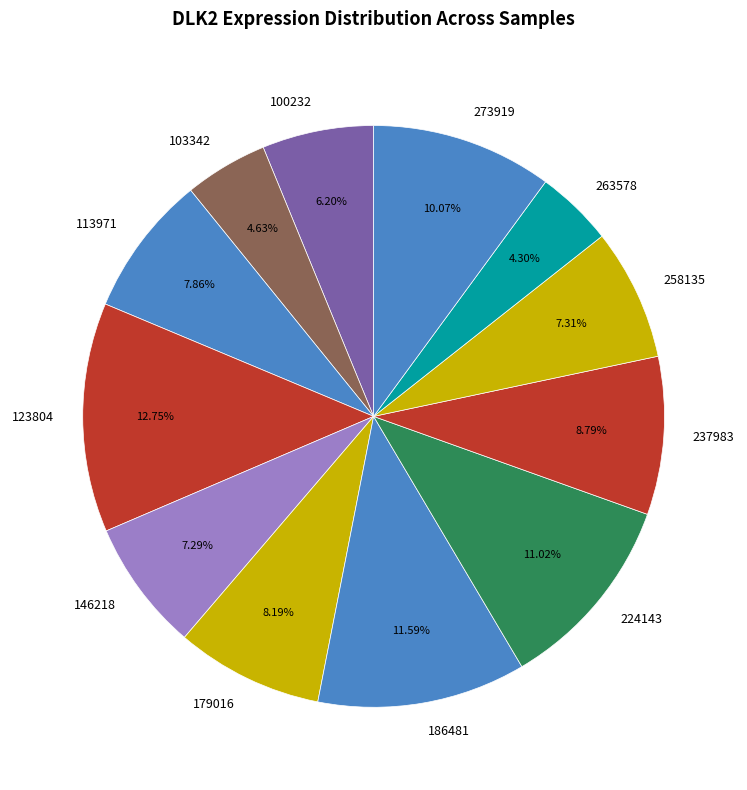

Is the sum of 100232 and 146218 greater than half?

No